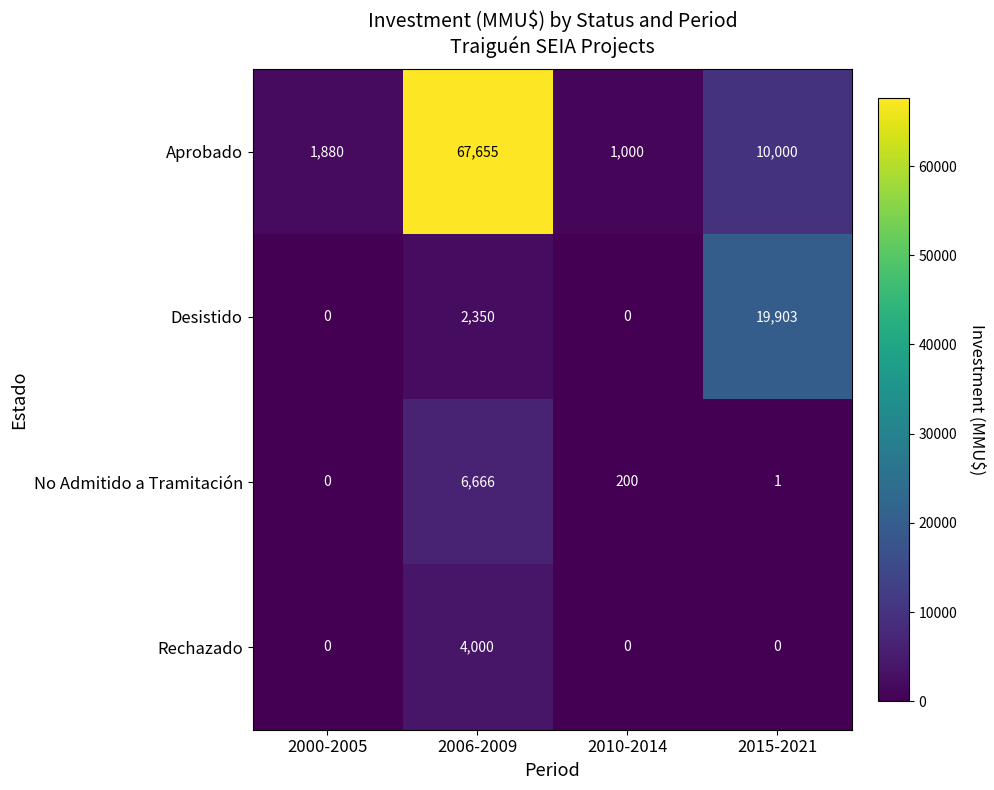

Between 2006-2009 and 2010-2014, which series saw the biggest shift?

Aprobado